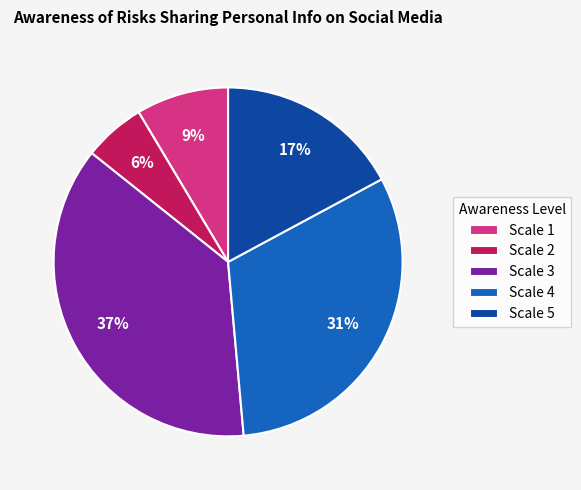

Do Scale 2 and Scale 5 together represent more than half of the pie?

No